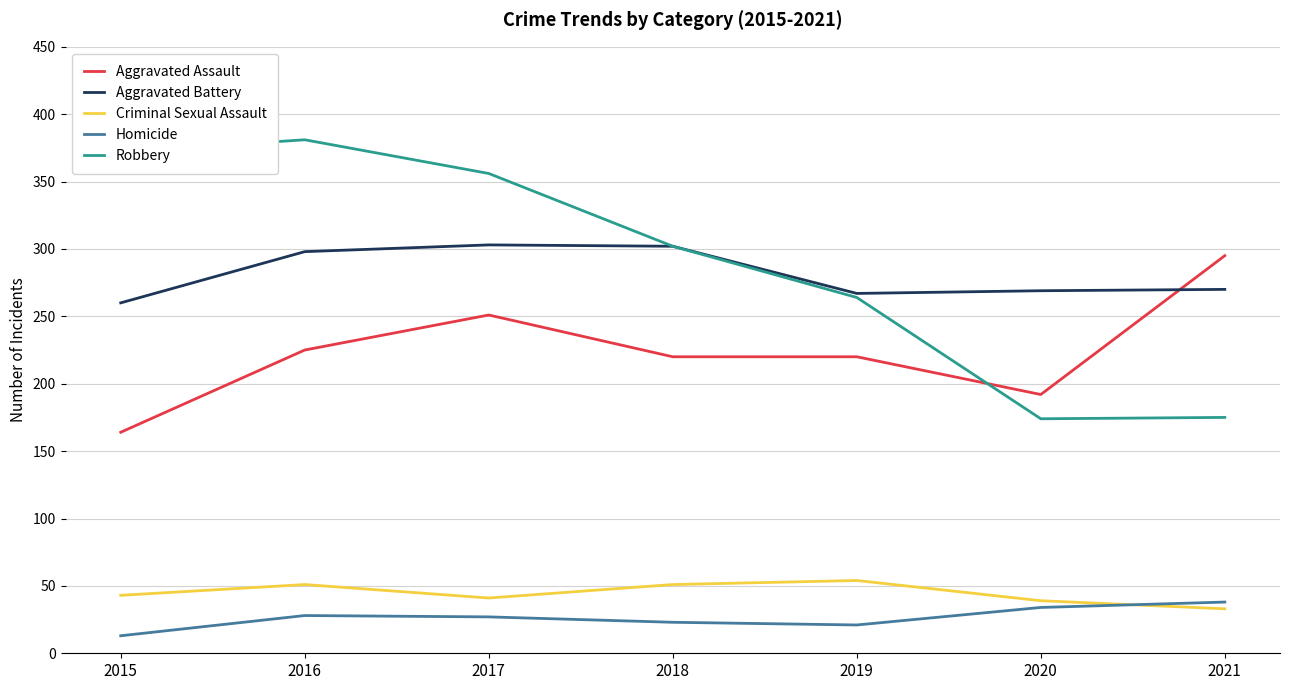

At which label does Aggravated Assault first exceed 220?

2016